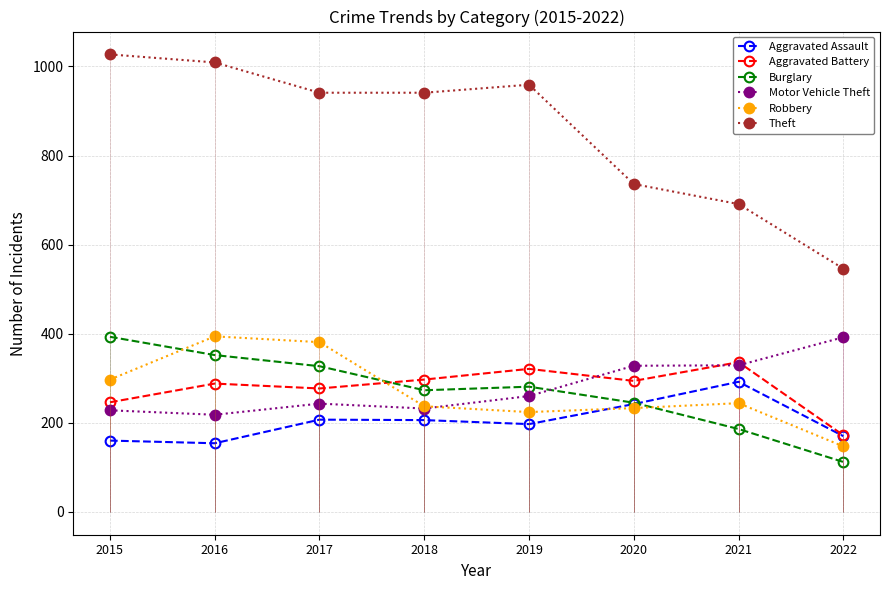

What is the value of the Aggravated Battery point at the 1st from the left?

246